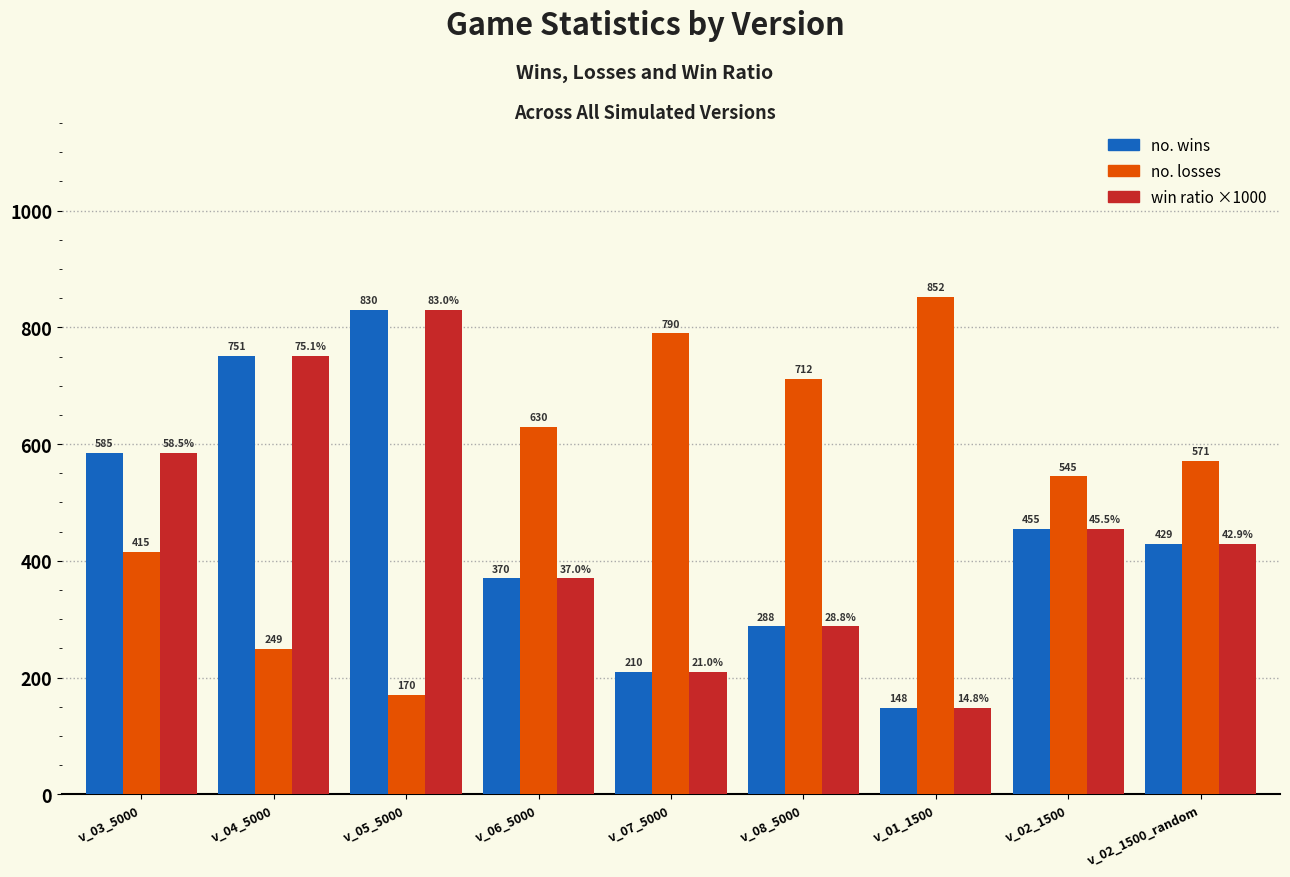

What position from the right is v_01_1500?

3